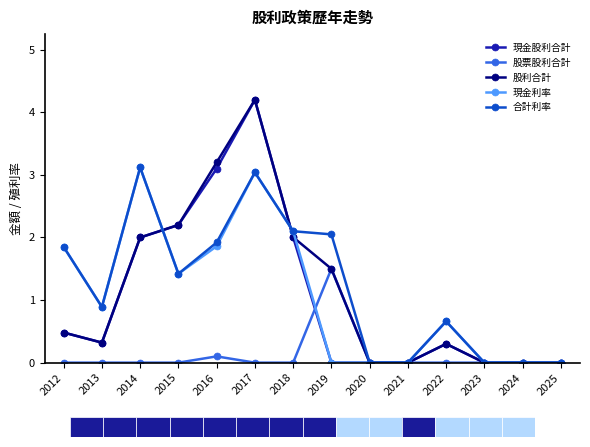

At which label is 現金利率 closest to 1?

2013